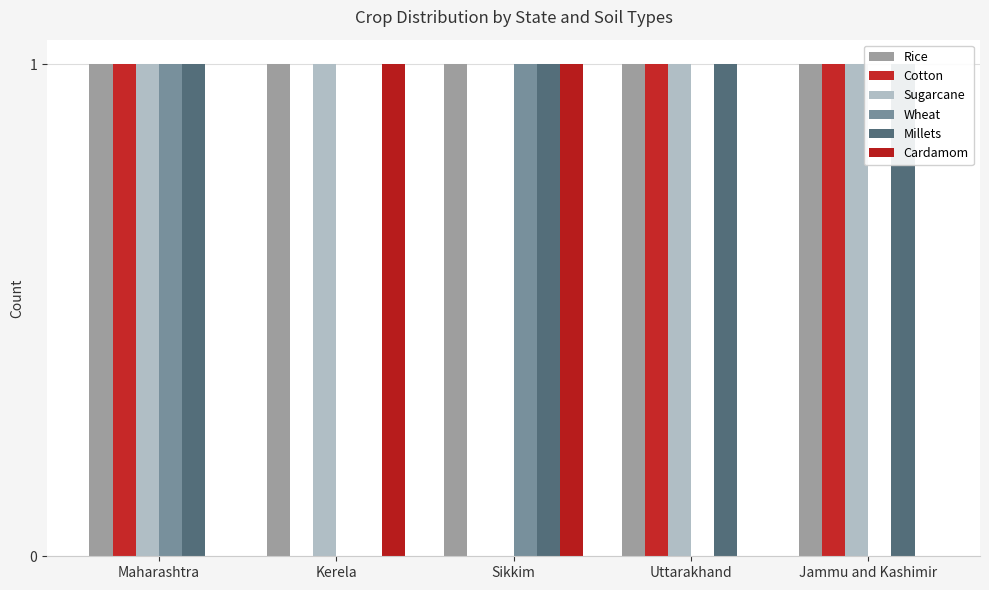

Is the value of Cotton at Jammu and Kashimir greater than the value of Cardamom at Kerela?

No